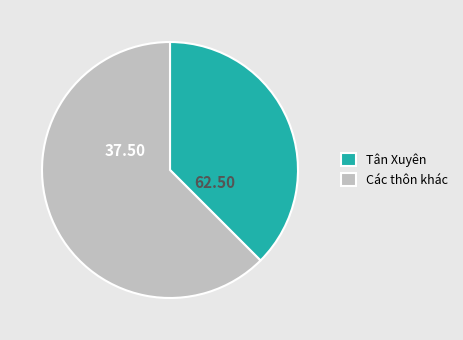

Which category has the biggest portion of the pie?

Các thôn khác